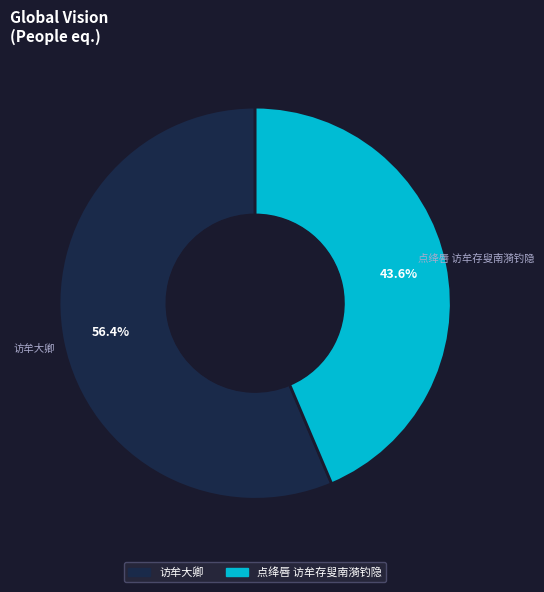

What percentage is the 访牟大卿 slice, to the nearest percent?

56%